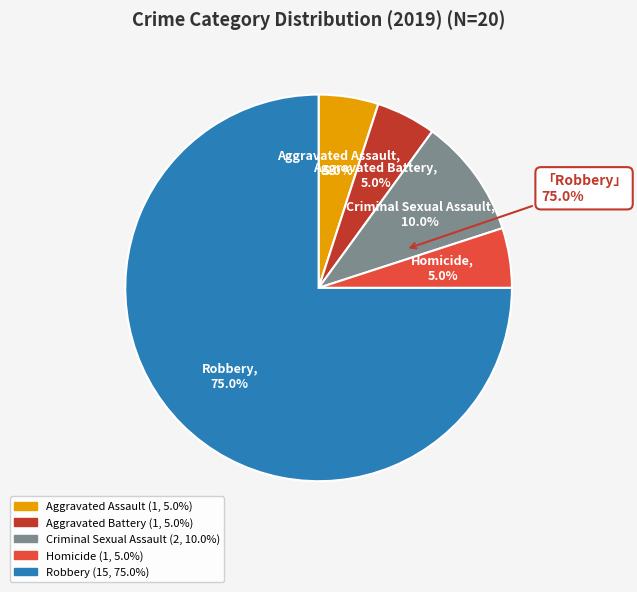

To the nearest percent, what is the difference between the largest and smallest slice percentages?

70%